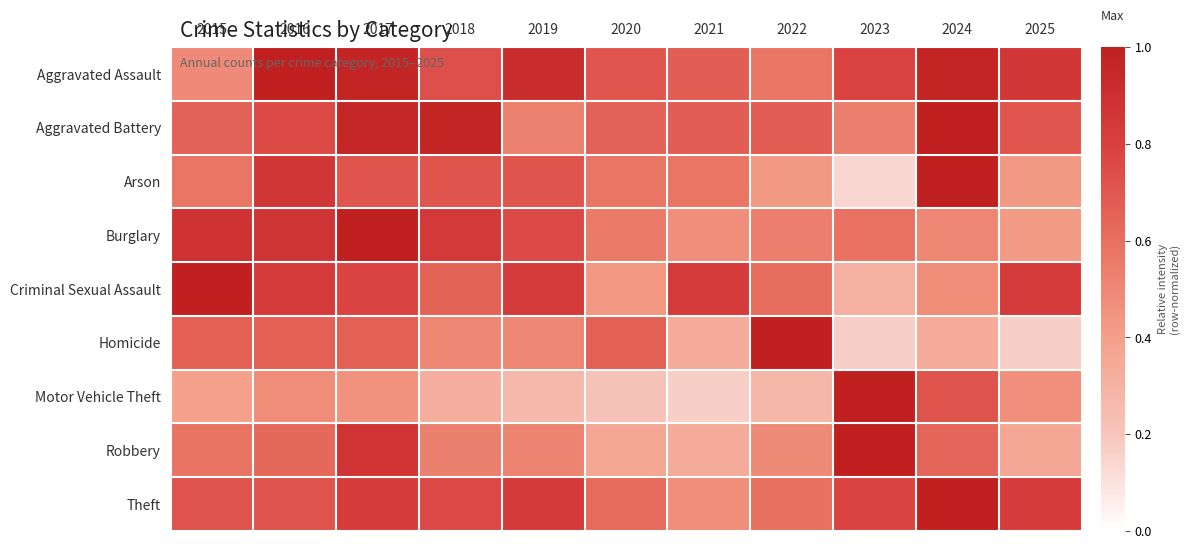

At which category is the sum across all series the highest?

2017